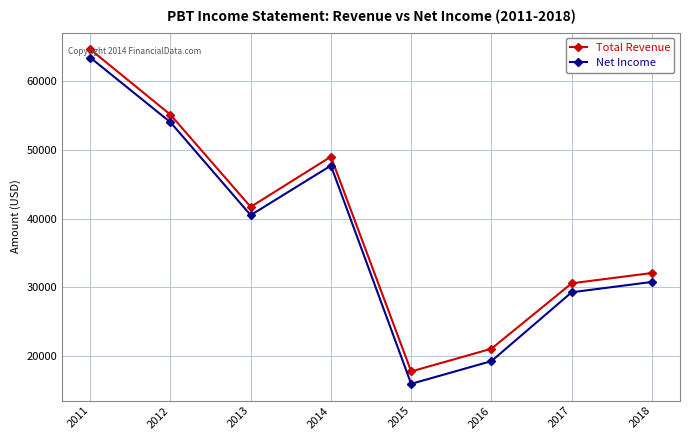

Reading left to right, what are all the values shown in this chart?

Total Revenue: 64600	55100	41700	49000	17800	21100	30600	32100
Net Income: 63400	54000	40500	47700	16000	19300	29300	30800